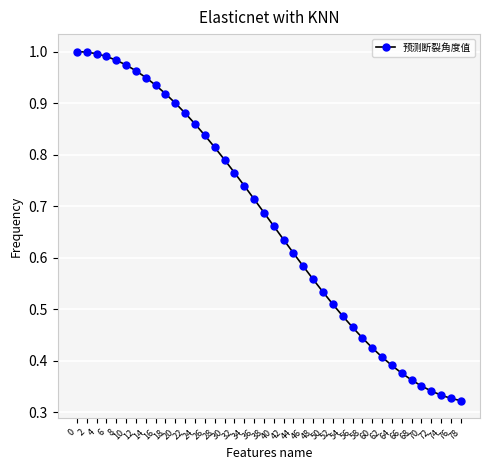

The chart shows a value of 0.7 at 62. True or false?

False